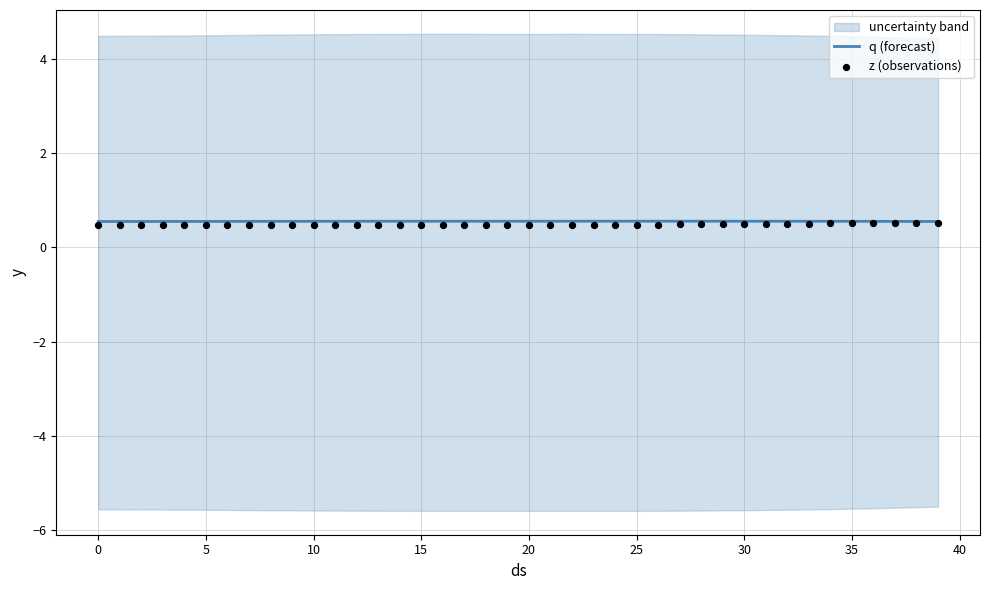

Which series has the largest total across all categories?

q (forecast)